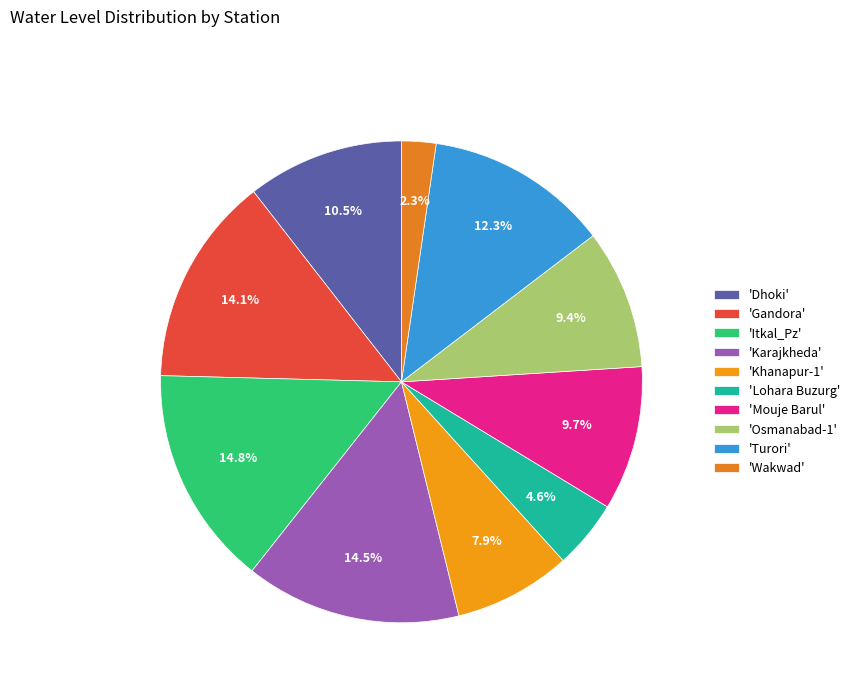

Which slice is the smallest?

'Wakwad'